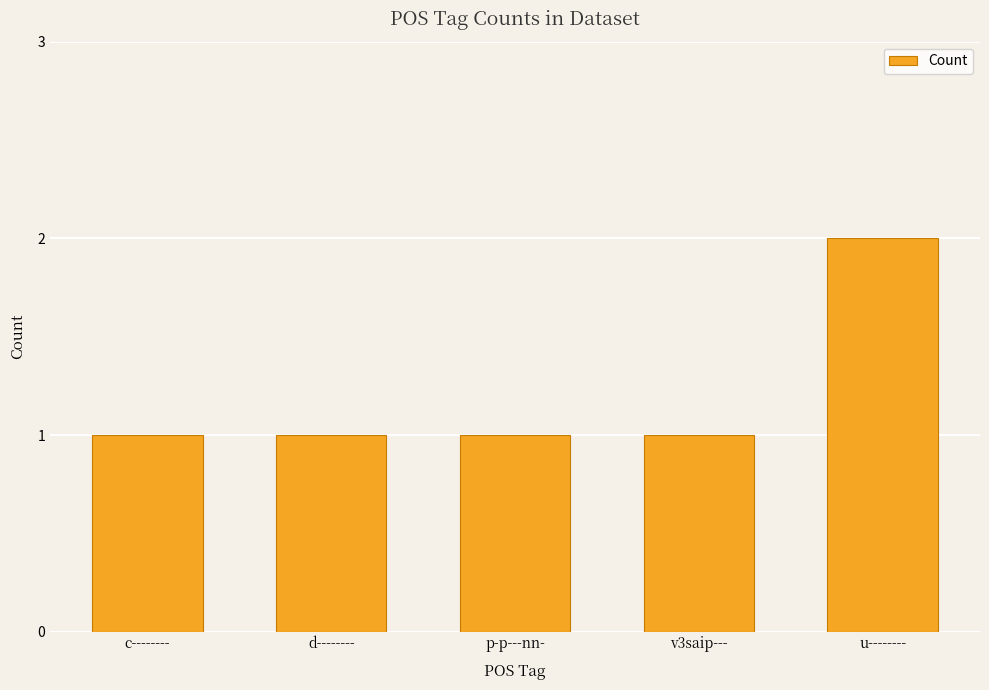

Which category has the highest value across all series?

u--------